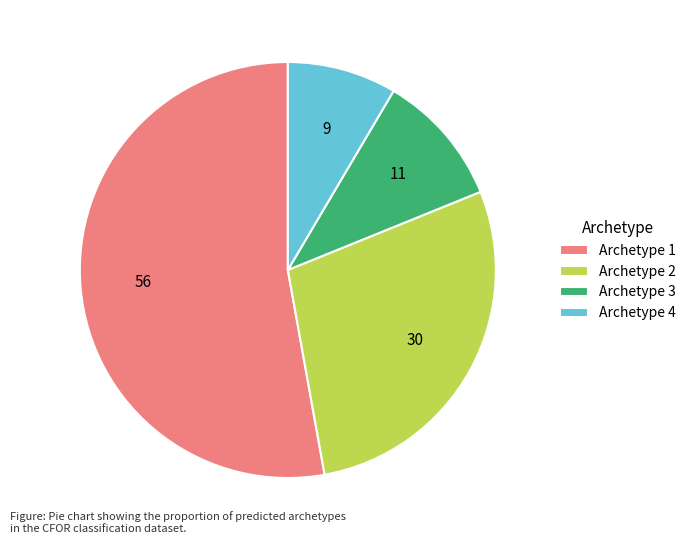

Is the sum of Archetype 2 and Archetype 1 greater than half?

Yes